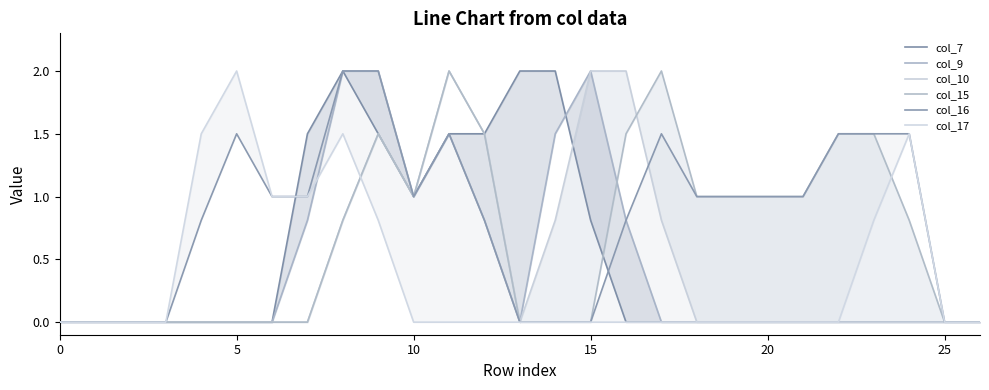

Is the value of col_10 at 10 greater than the value of col_15 at 5?

No